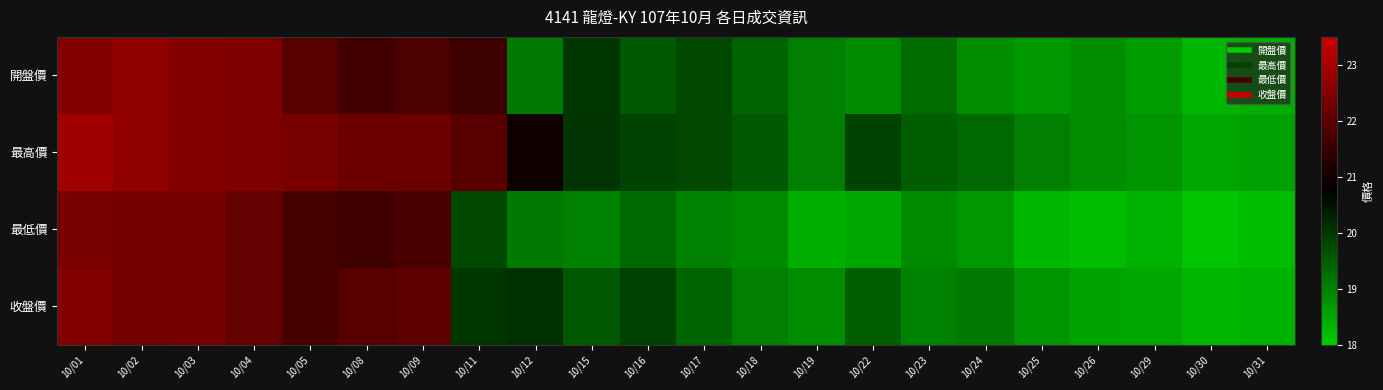

At which category is the sum across all series the highest?

10/01